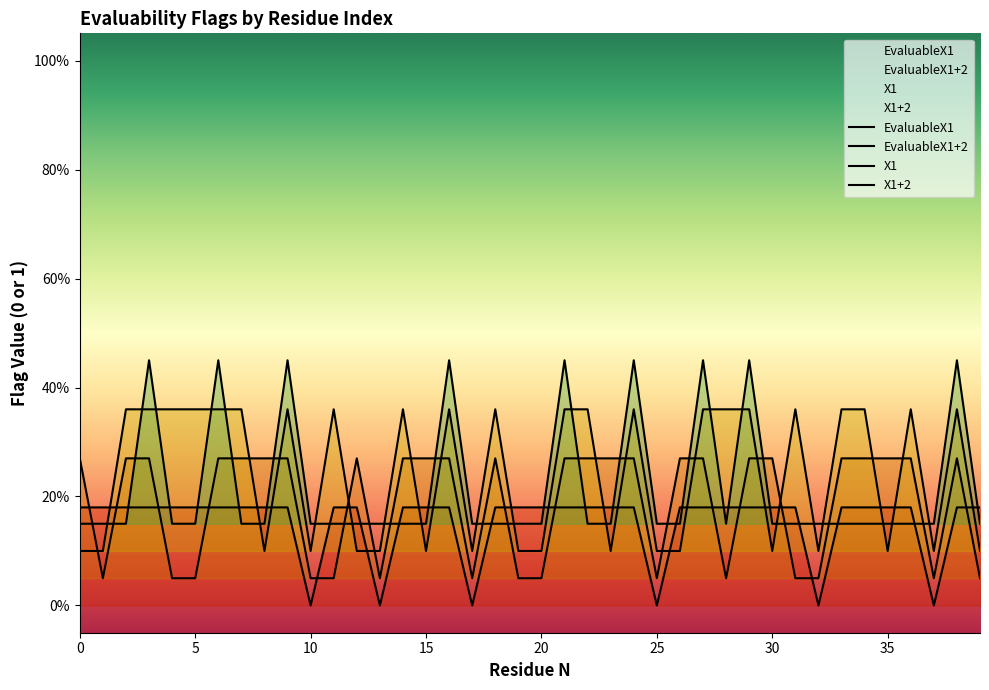

At which category does X1+2 reach its first local peak?

3